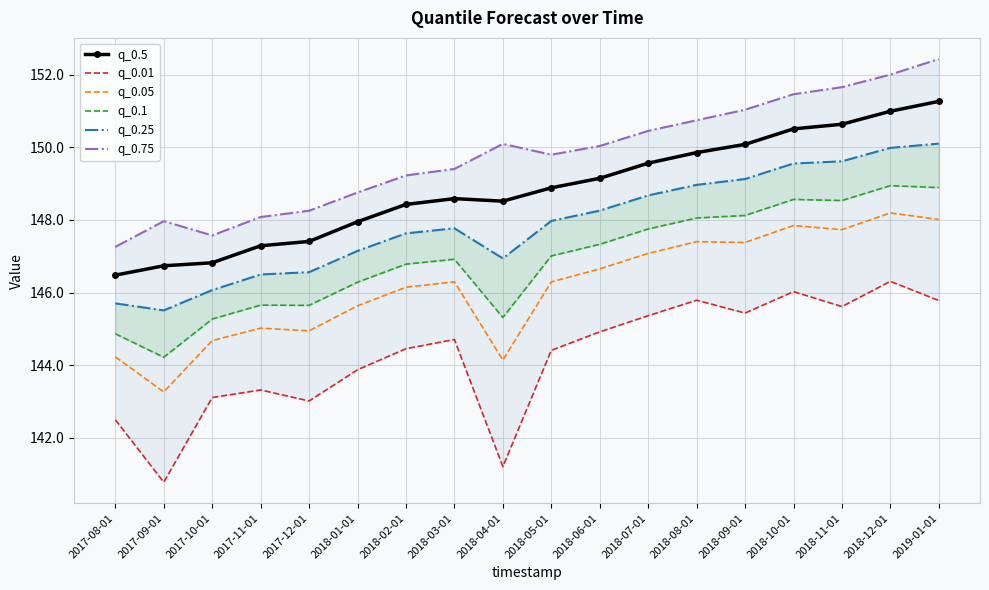

What is the sum of all q_0.75 values?

2696.2